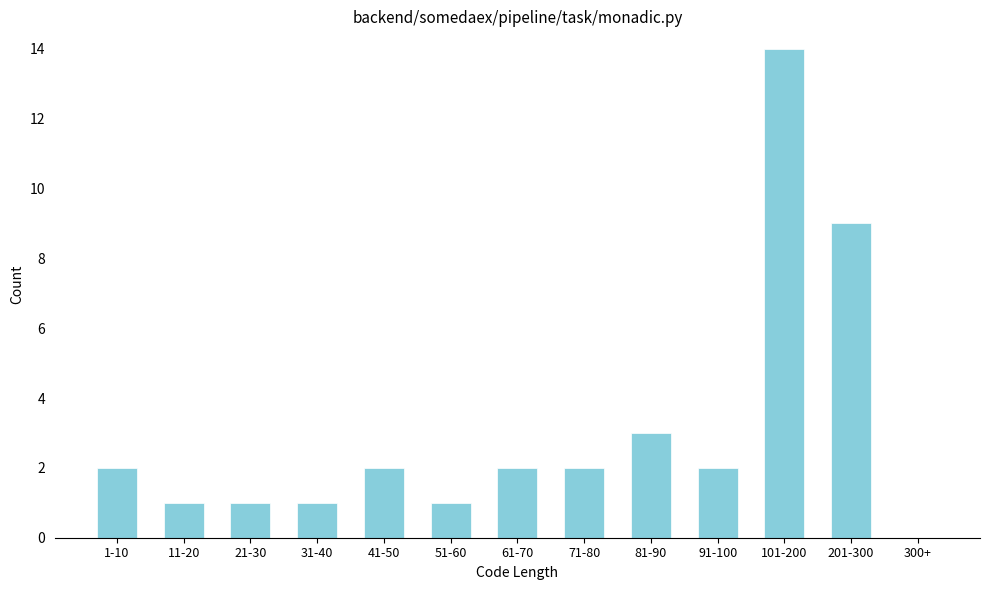

Reading left to right, what are all the values shown in this chart?

1-10=2	11-20=1	21-30=1	31-40=1	41-50=2	51-60=1	61-70=2	71-80=2	81-90=3	91-100=2	101-200=14	201-300=9	300+=0